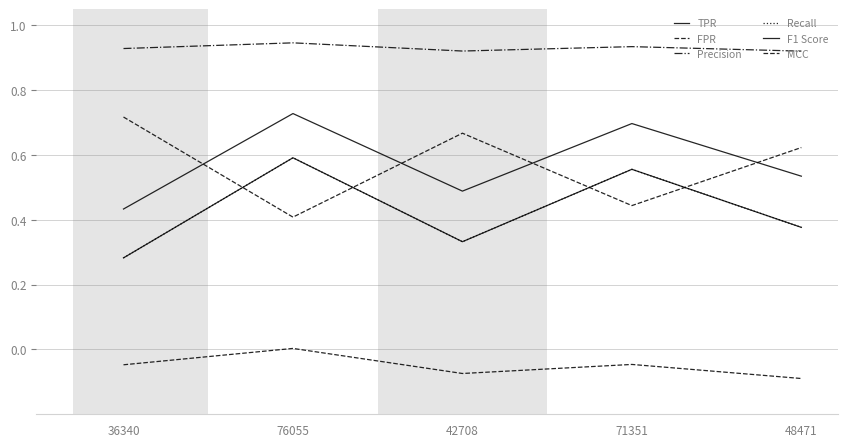

Where is FPR nearest to the value 0?

76055